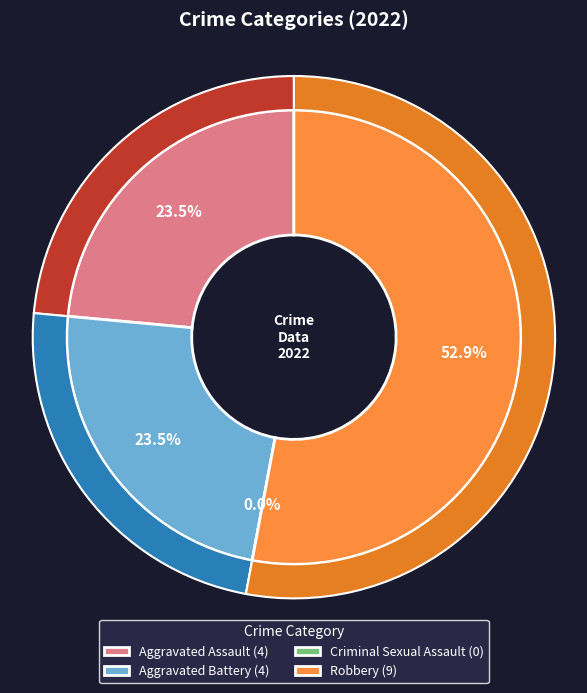

Count the number of slices in the pie.

4